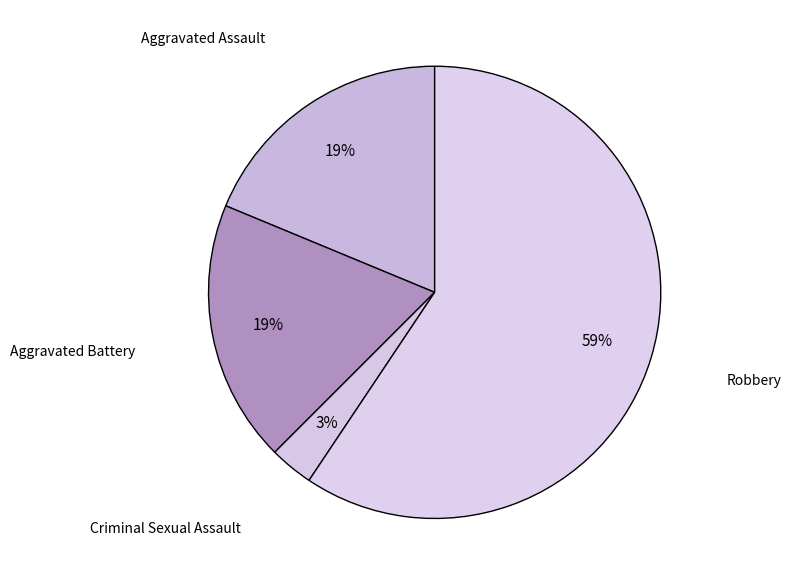

To the nearest percent, what is the average slice percentage?

25%